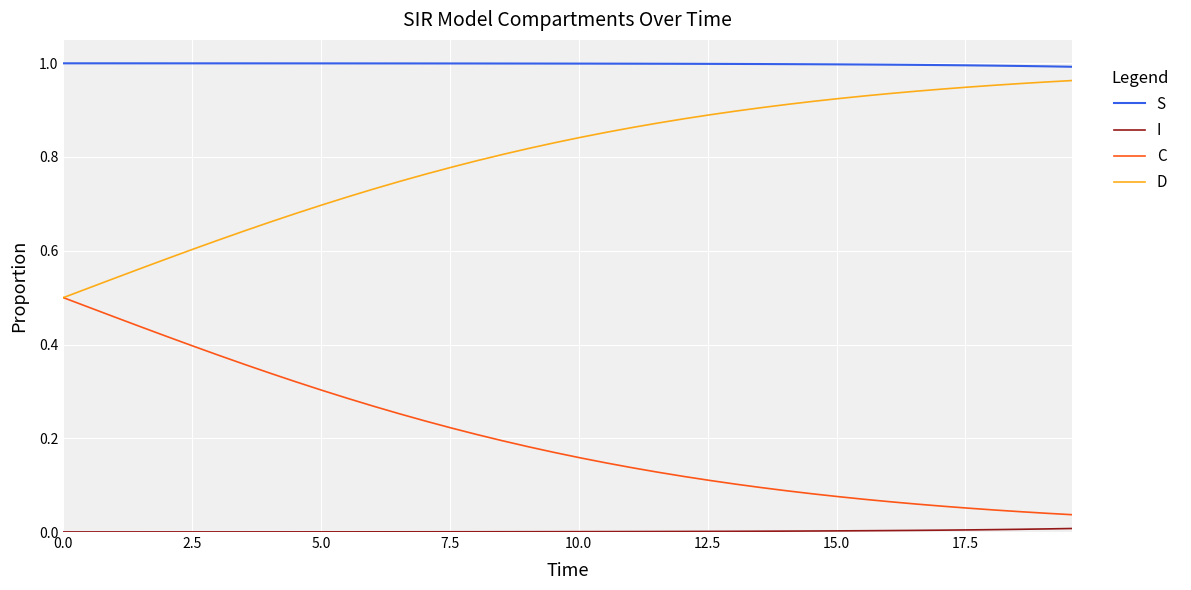

Which series has the largest total across all categories?

S